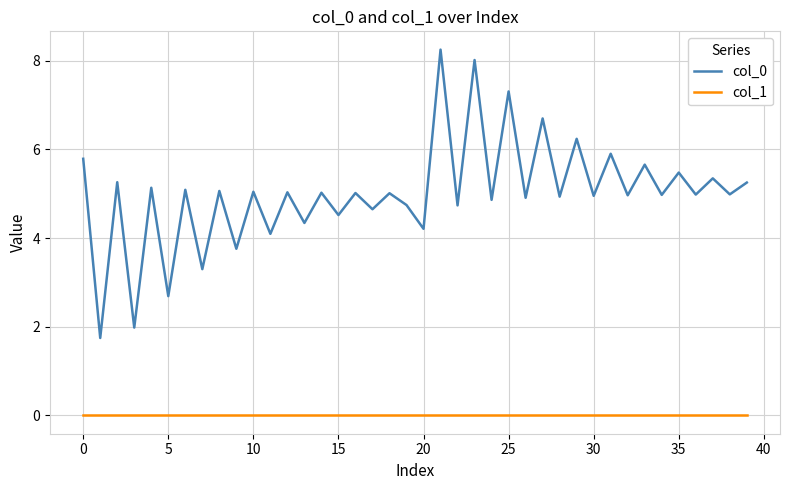

What is the maximum value for col_0?

8.3